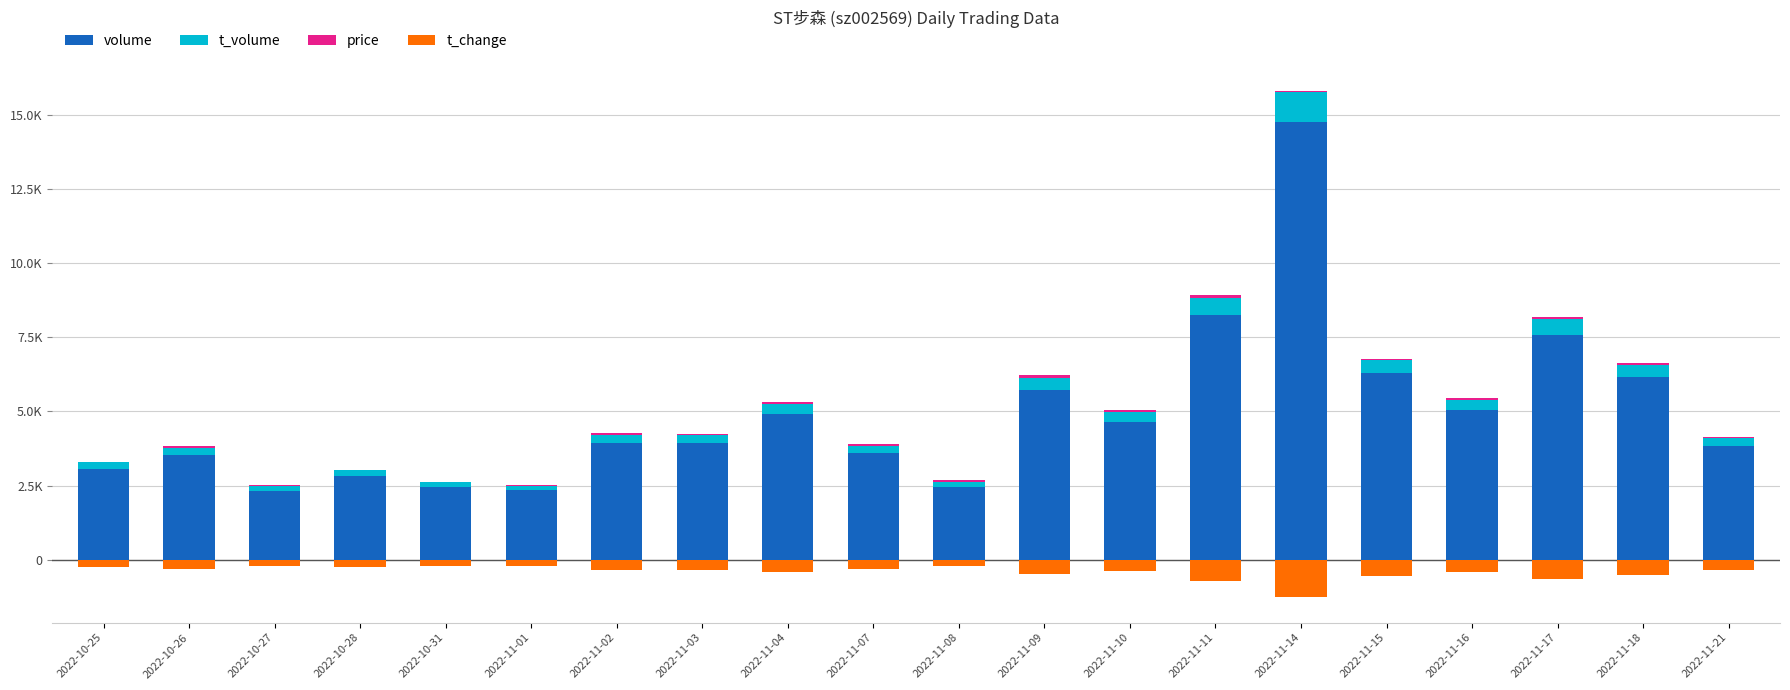

At which label does t_volume reach its peak?

2022-11-14